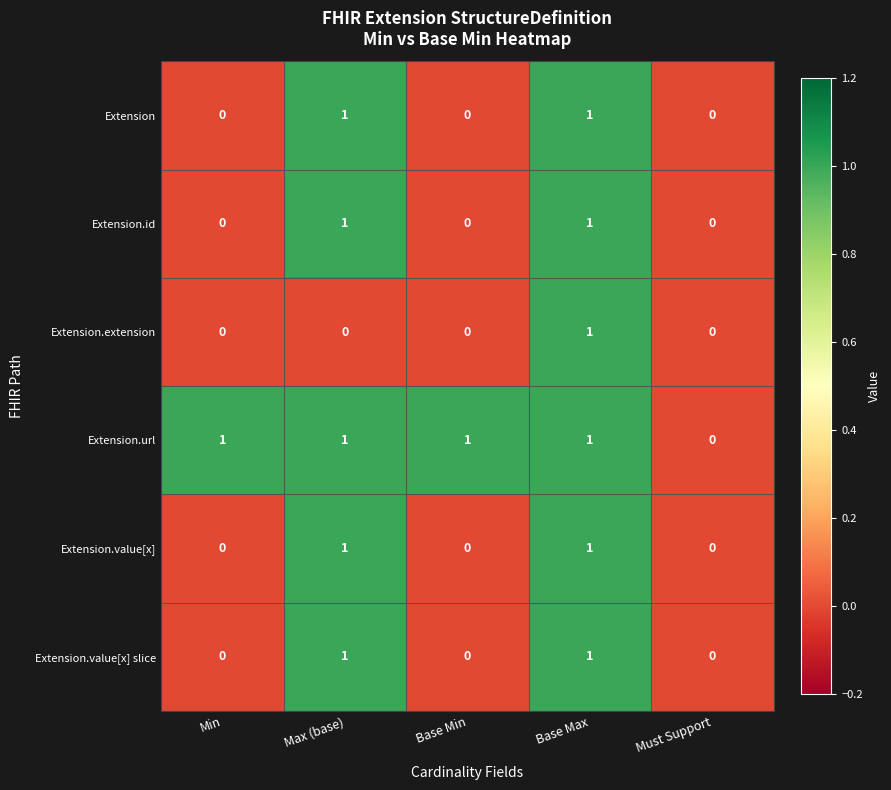

Reading right to left, what are all the values shown in this chart?

Extension: Must Support=0	Base Max=1	Base Min=0	Max (base)=1	Min=0
Extension.id: Must Support=0	Base Max=1	Base Min=0	Max (base)=1	Min=0
Extension.extension: Must Support=0	Base Max=1	Base Min=0	Max (base)=0	Min=0
Extension.url: Must Support=0	Base Max=1	Base Min=1	Max (base)=1	Min=1
Extension.value[x]: Must Support=0	Base Max=1	Base Min=0	Max (base)=1	Min=0
Extension.value[x] slice: Must Support=0	Base Max=1	Base Min=0	Max (base)=1	Min=0